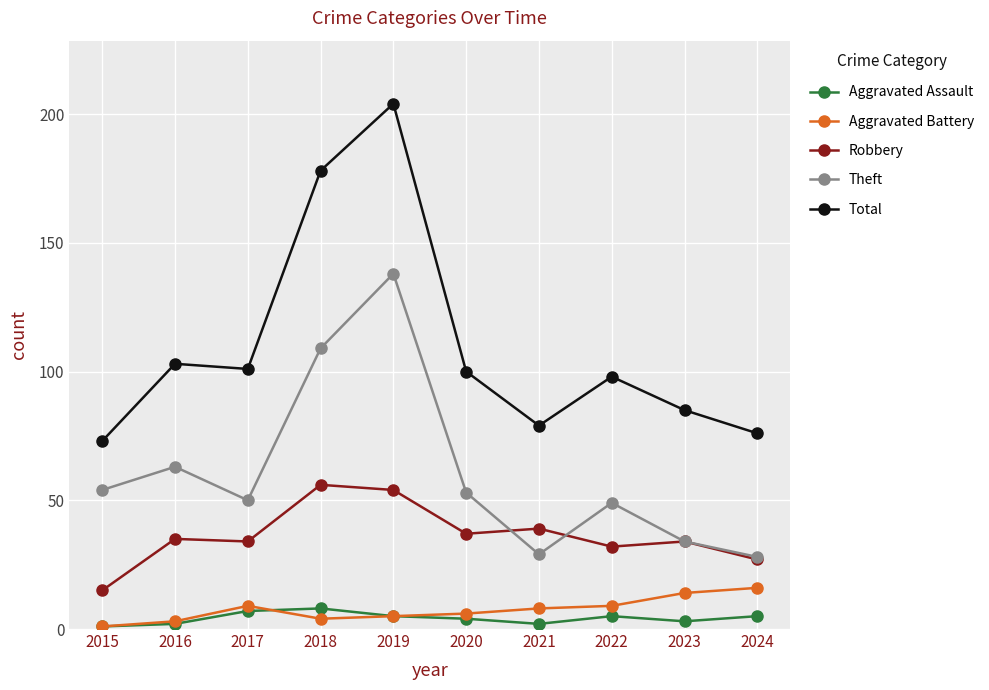

Reading left to right, what are all the values shown in this chart?

Aggravated Assault: 1	2	7	8	5	4	2	5	3	5
Aggravated Battery: 1	3	9	4	5	6	8	9	14	16
Robbery: 15	35	34	56	54	37	39	32	34	27
Theft: 54	63	50	109	138	53	29	49	34	28
Total: 73	103	101	178	204	100	79	98	85	76